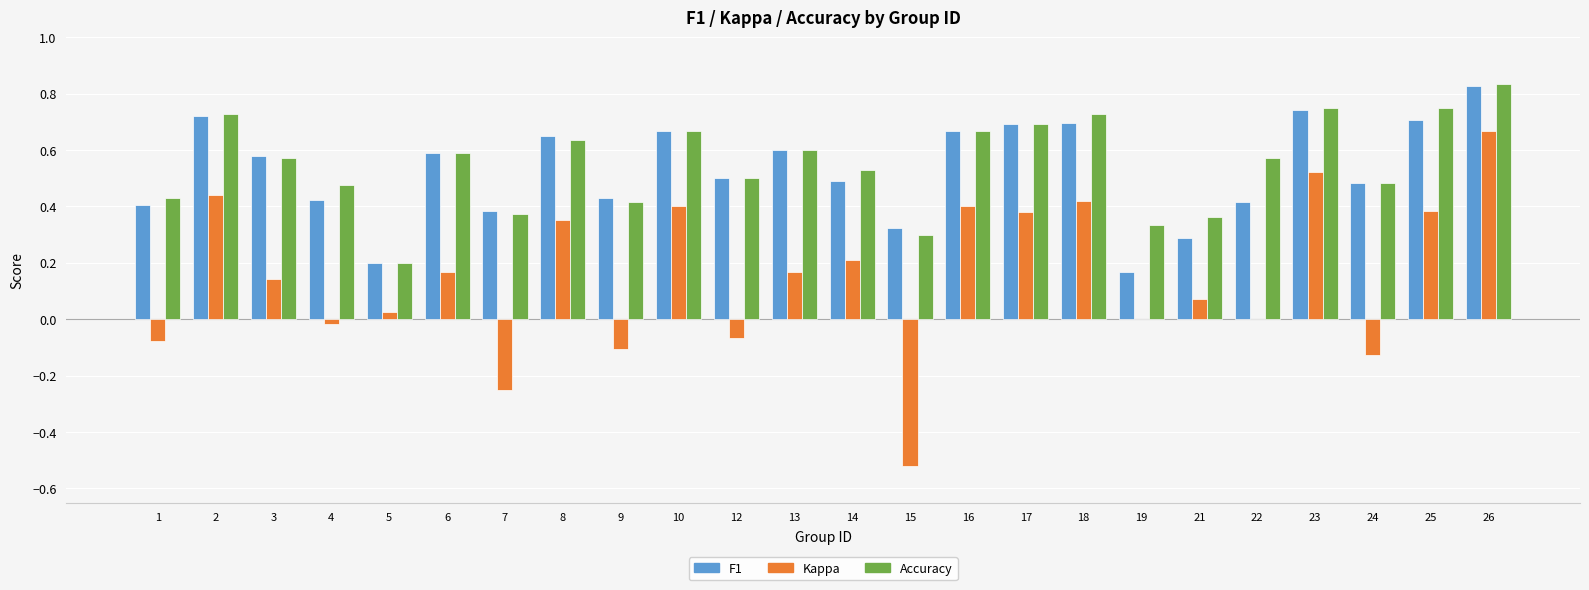

At which category does the chart reach its peak across all series?

26